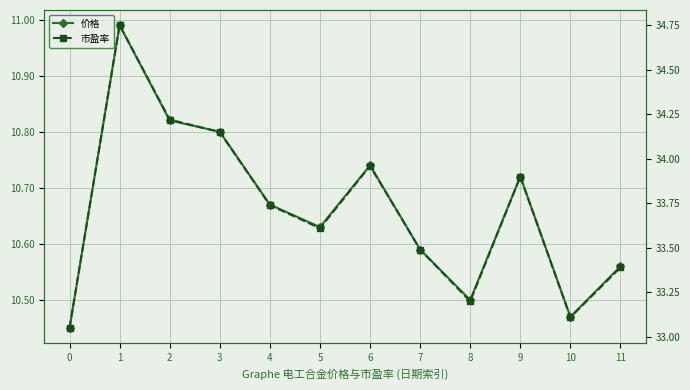

Read the 市盈率 value at 1.

34.8